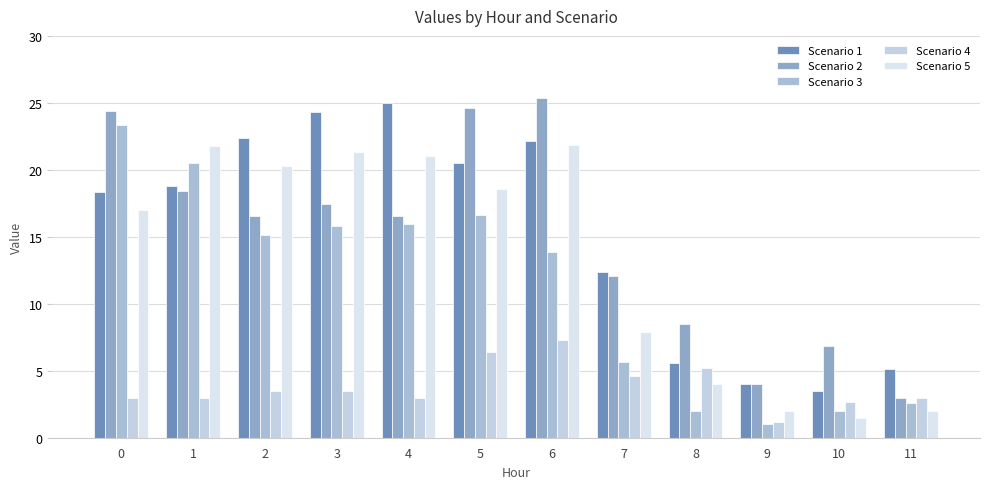

At 1, list the series in order from smallest to largest.

Scenario 4, Scenario 2, Scenario 1, Scenario 3, Scenario 5